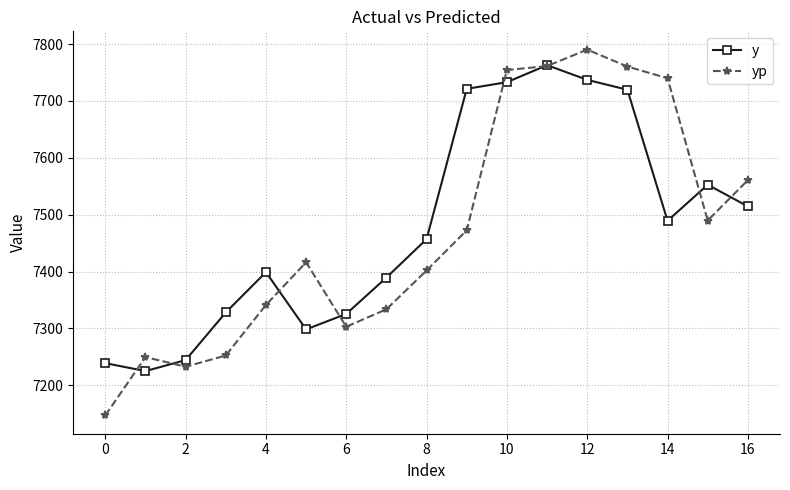

True or false: yp and y cross at least once.

True